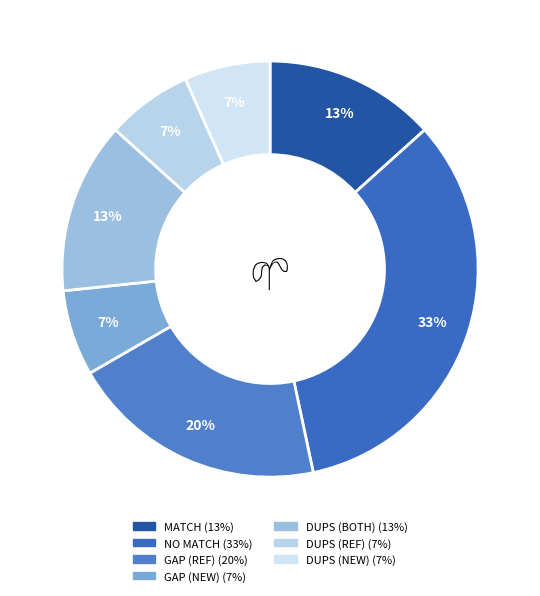

Count the number of slices in the pie.

7